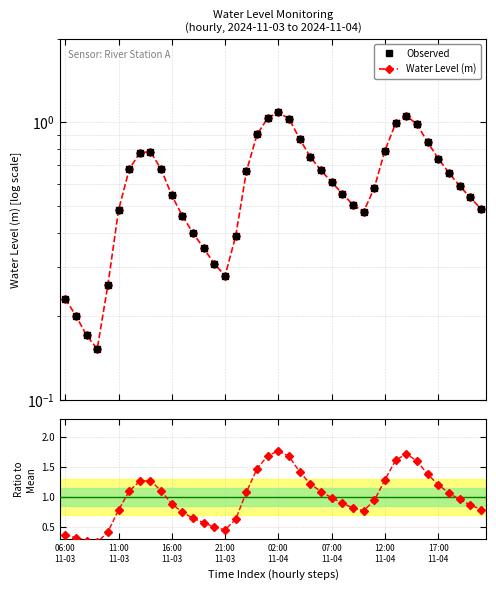

What position from the right is 11:00
11-03?

39